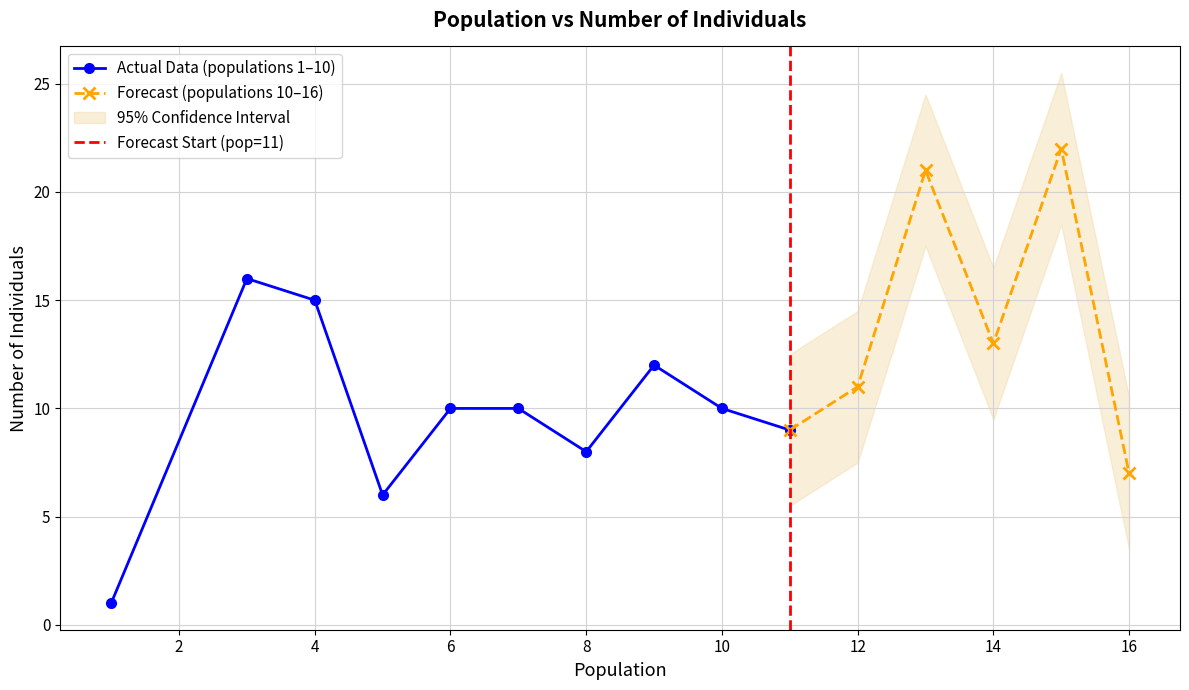

Is it true that Actual Data (populations 1–10) equals 18 at 6?

False